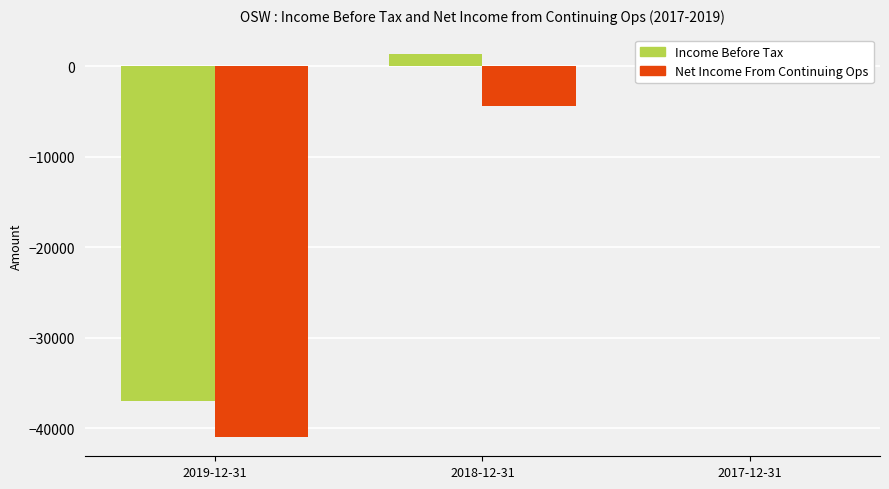

What is the label of the 3rd bar from the left?

2017-12-31